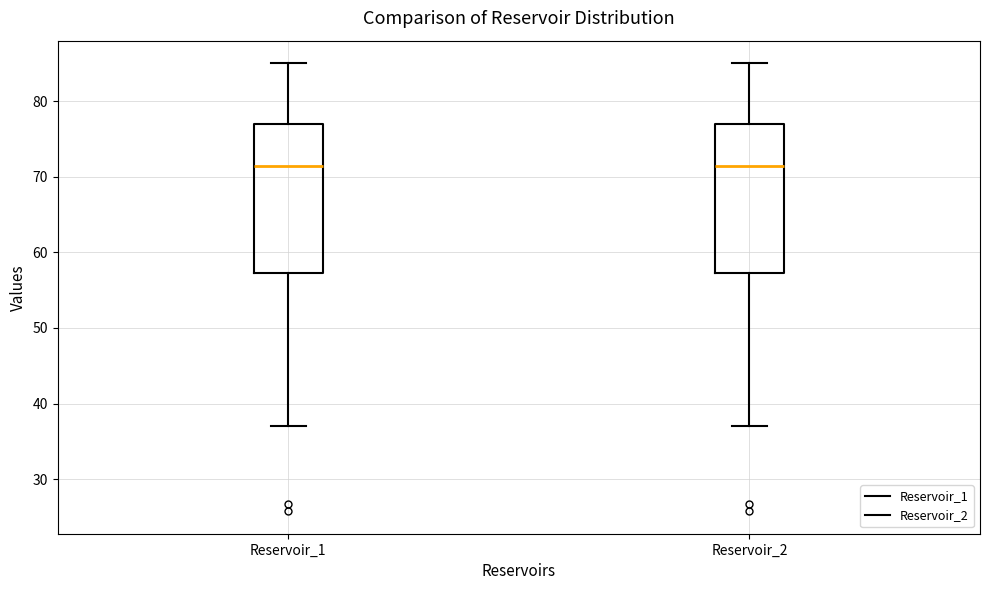

Reading left to right, read every box against the y-axis: the position of its median line, the range the box covers, and the ends of its whiskers. The values are not printed on the chart, so give them approximately, as read against the axis.

Reservoir_1: median 71, box 57 to 77, whiskers 37 to 85
Reservoir_2: median 71, box 57 to 77, whiskers 37 to 85